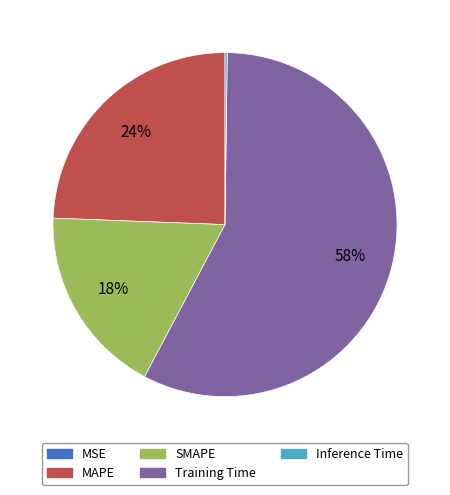

What is the largest slice in the pie chart?

Training Time